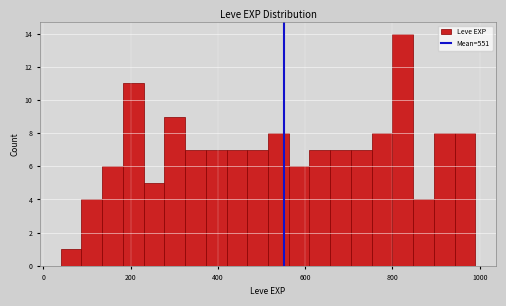

Read against the x-axis, roughly where is the centre of the tallest bar?

820